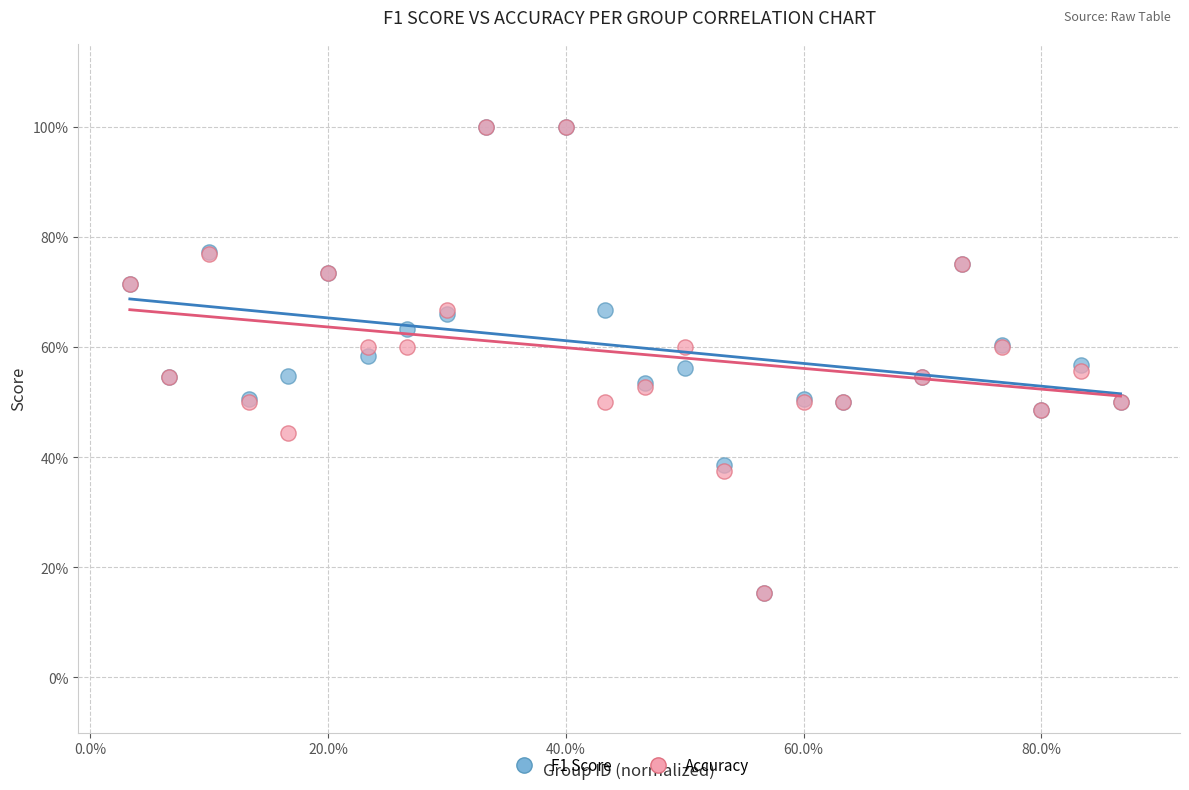

What are all the series names shown in the legend?

F1 Score, Accuracy